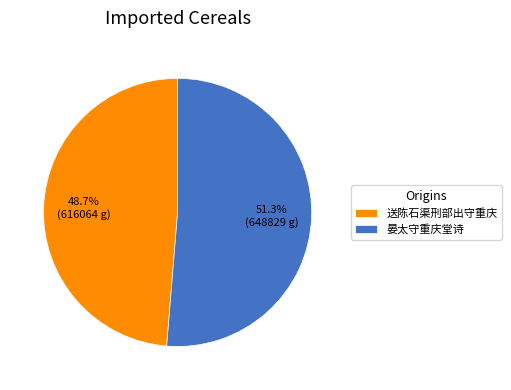

Do 送陈石渠刑部出守重庆 and 晏太守重庆堂诗 together represent more than half of the pie?

Yes